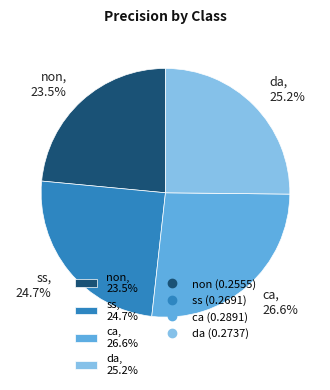

What percentage is the ca slice, to the nearest percent?

27%